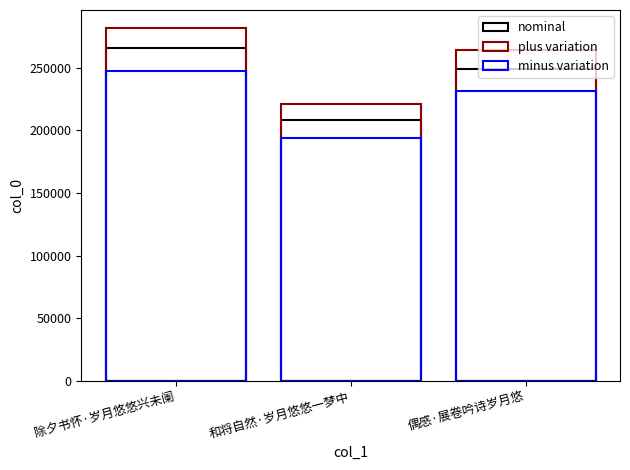

Between 和将自然·岁月悠悠一梦中 and 除夕书怀·岁月悠悠兴未阑, which is larger?

除夕书怀·岁月悠悠兴未阑